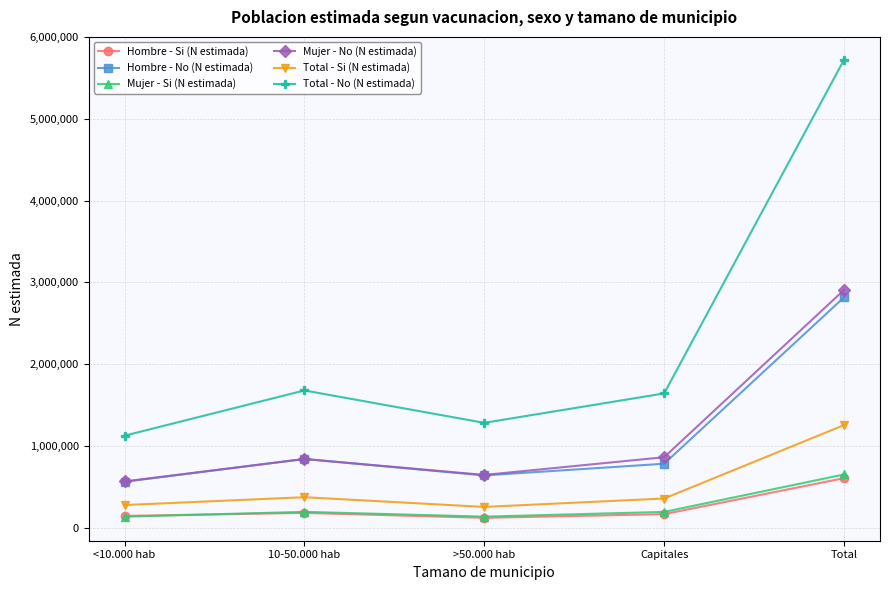

Does the chart have visible grid lines?

Yes